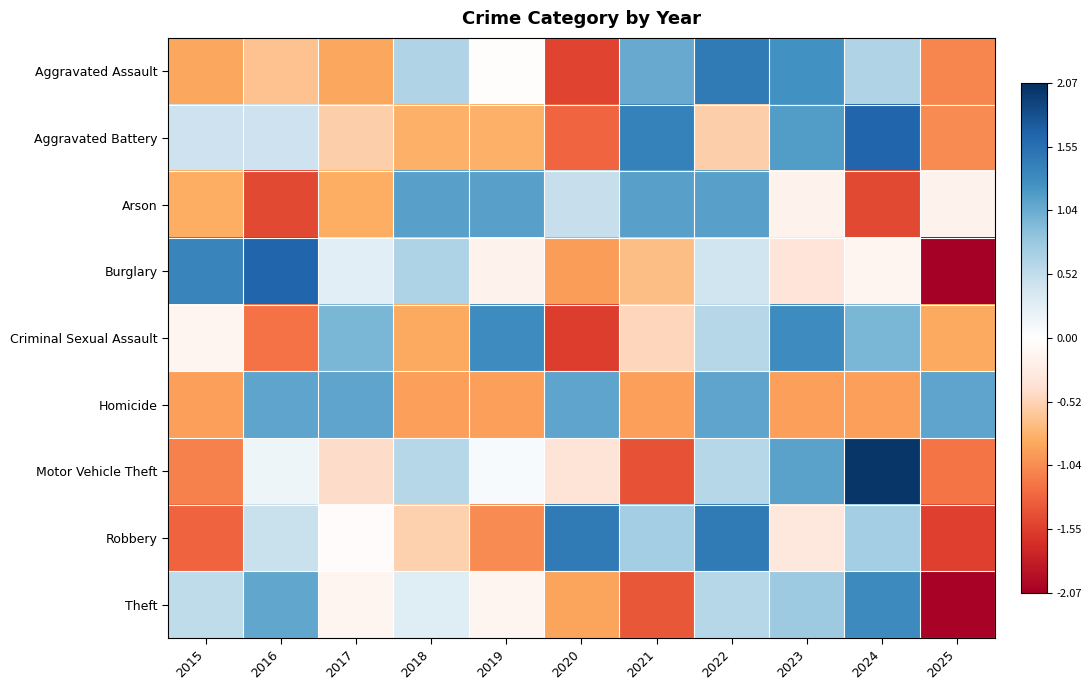

What is the total value across all series at 2022?

6.8